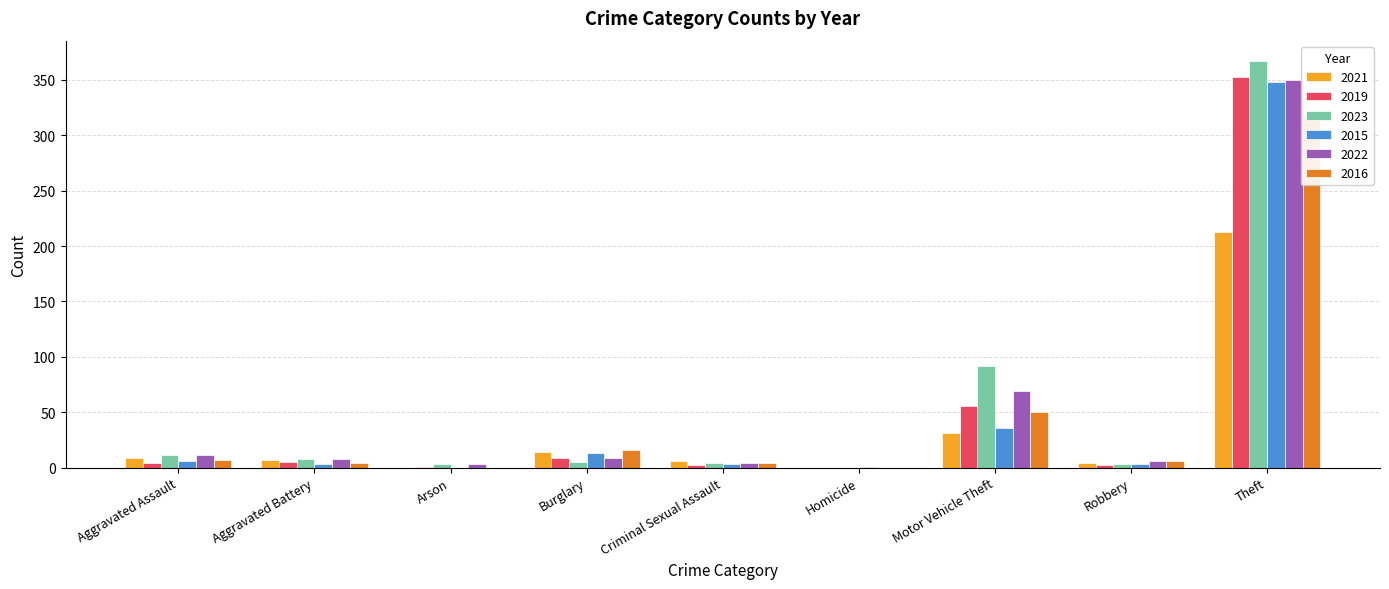

What is the label of the 8th bar from the left?

Robbery